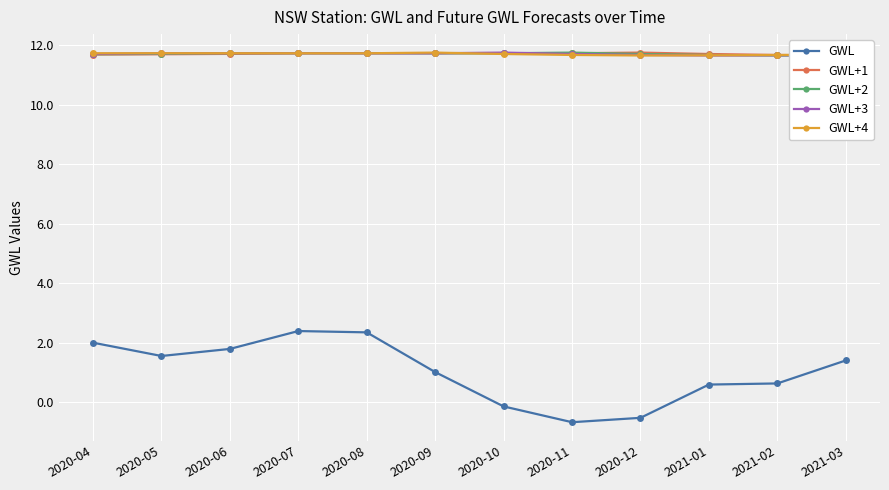

Which series ends up on top after the final intersection of GWL+3 and GWL+1?

GWL+3